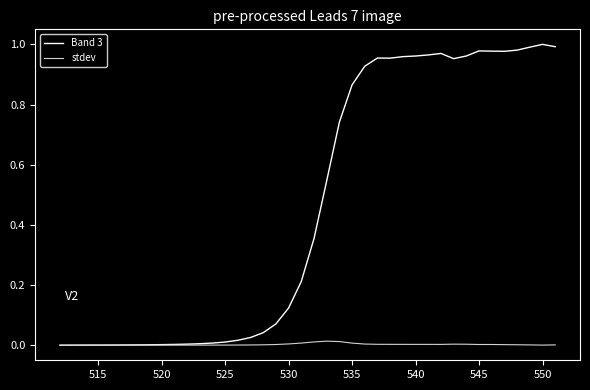

List the series in order of their peak value, lowest first.

stdev, Band 3